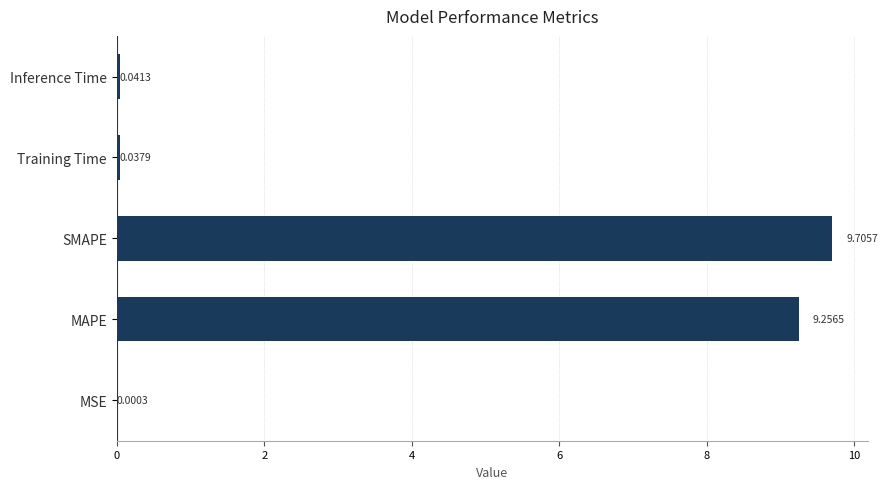

What is the sum of the values at SMAPE and Inference Time?

9.7